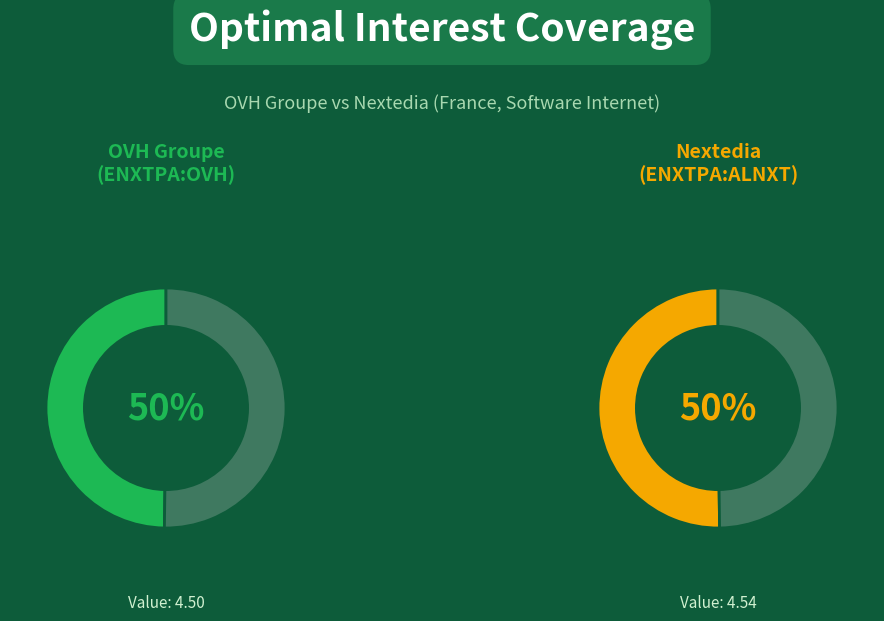

What is the ratio of the value at Nextedia S.A. (ENXTPA:ALNXT) to the value at OVH Groupe S.A. (ENXTPA:OVH)?

1.0